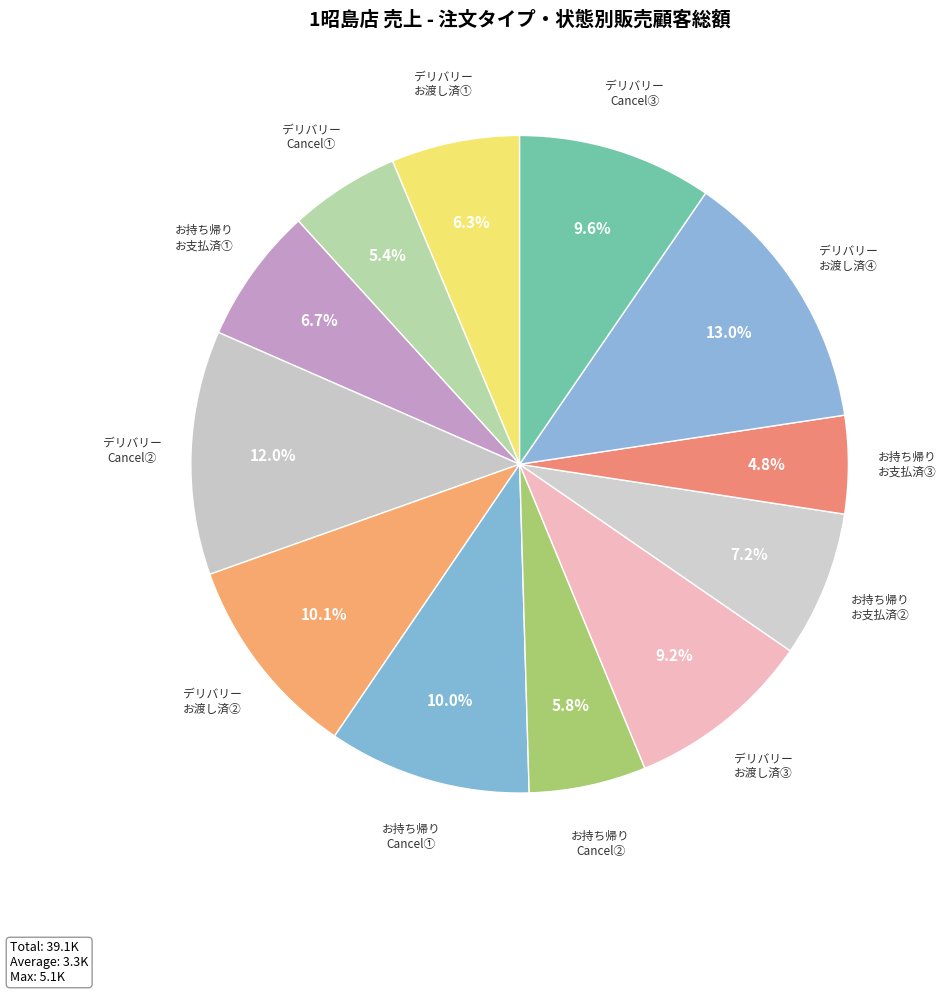

What portion of the pie excludes デリバリー Cancel①?

94.6%